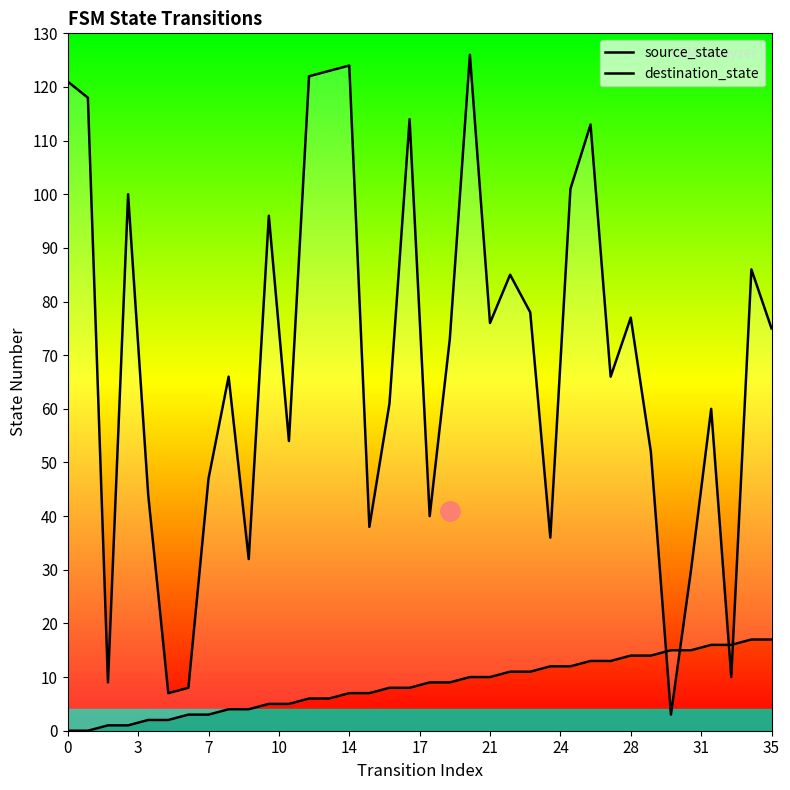

At which label does source_state first exceed 9?

20